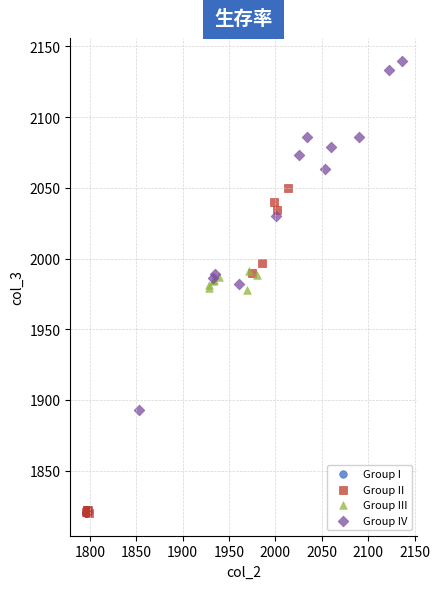

Which series reaches the maximum Y coordinate?

Group IV